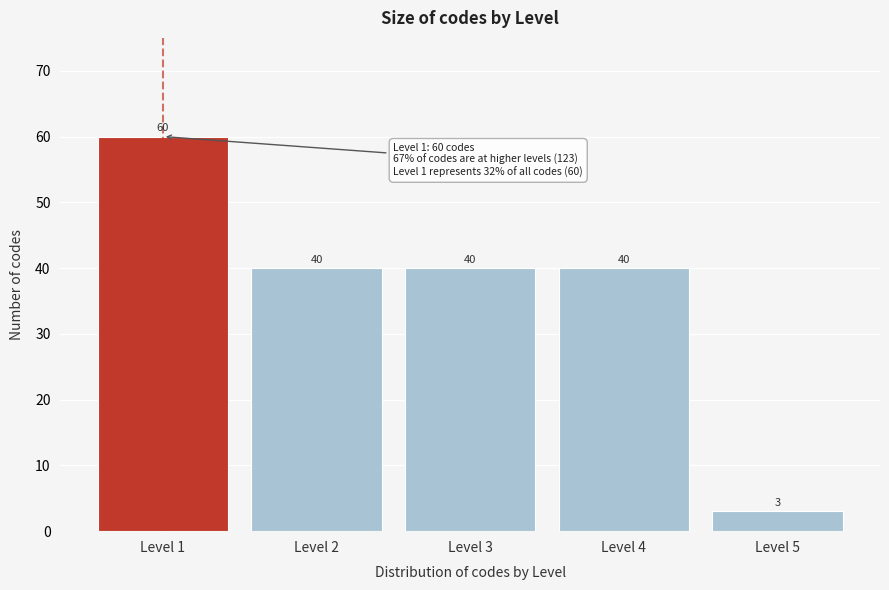

Reading left to right, transcribe all the data shown in this chart.

60	40	40	40	3